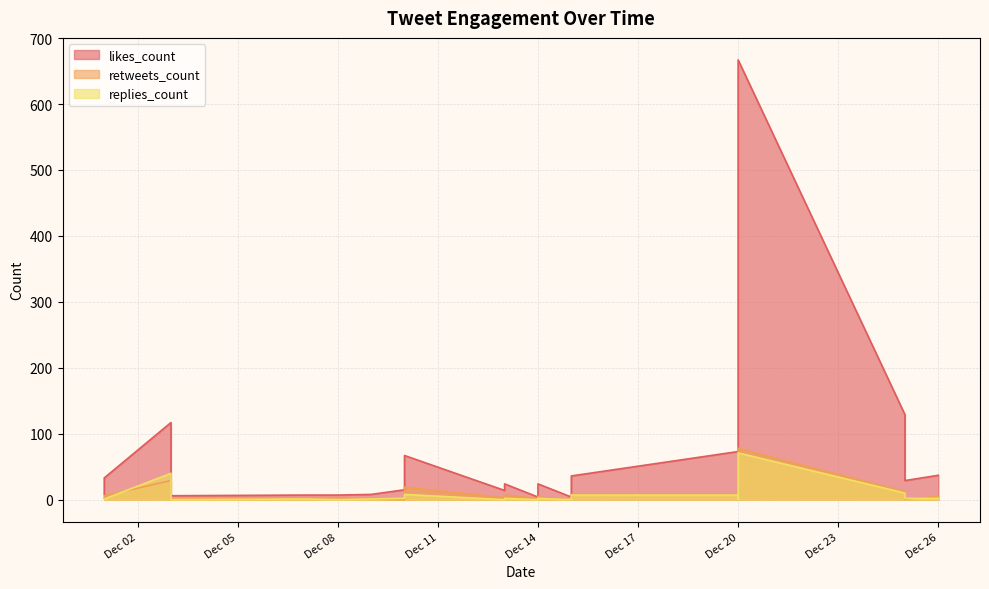

How many values in the likes_count series exceed 24?

10